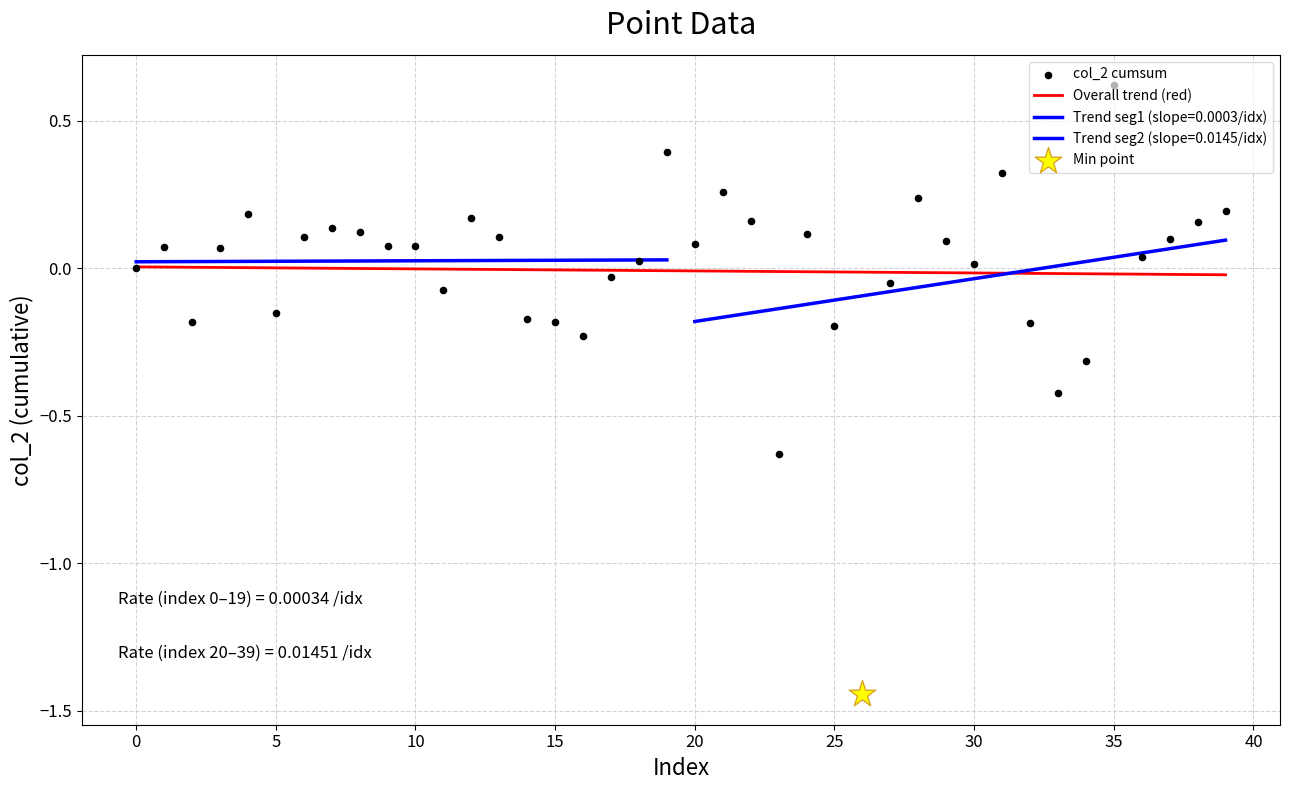

Is the value of col_2 cumsum at 35 greater than the value of Overall trend (red) at 36?

Yes